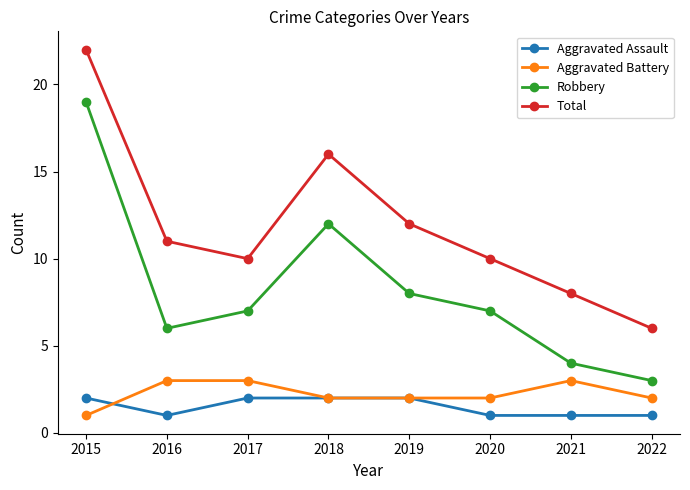

At 2016, list the series in order from largest to smallest.

Total, Robbery, Aggravated Battery, Aggravated Assault